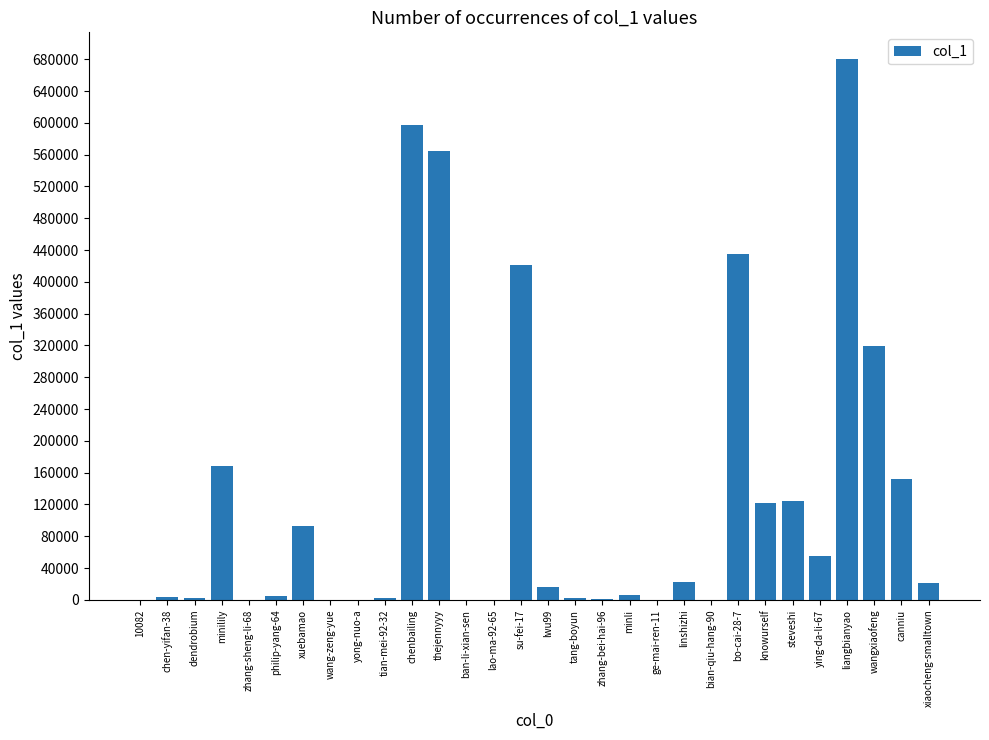

Where does the data first go above 16078?

minilily